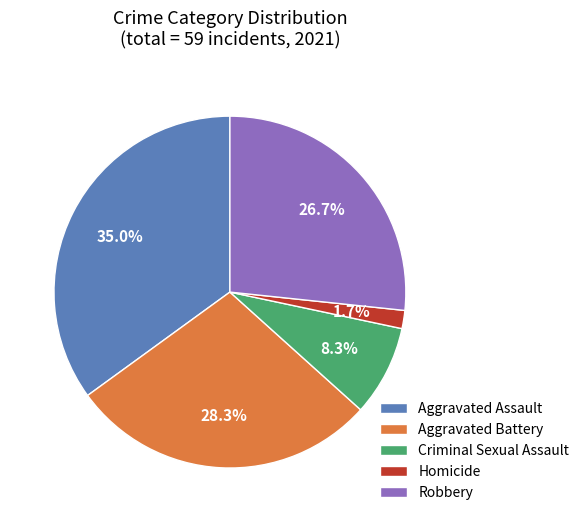

How many segments does this pie chart have?

5